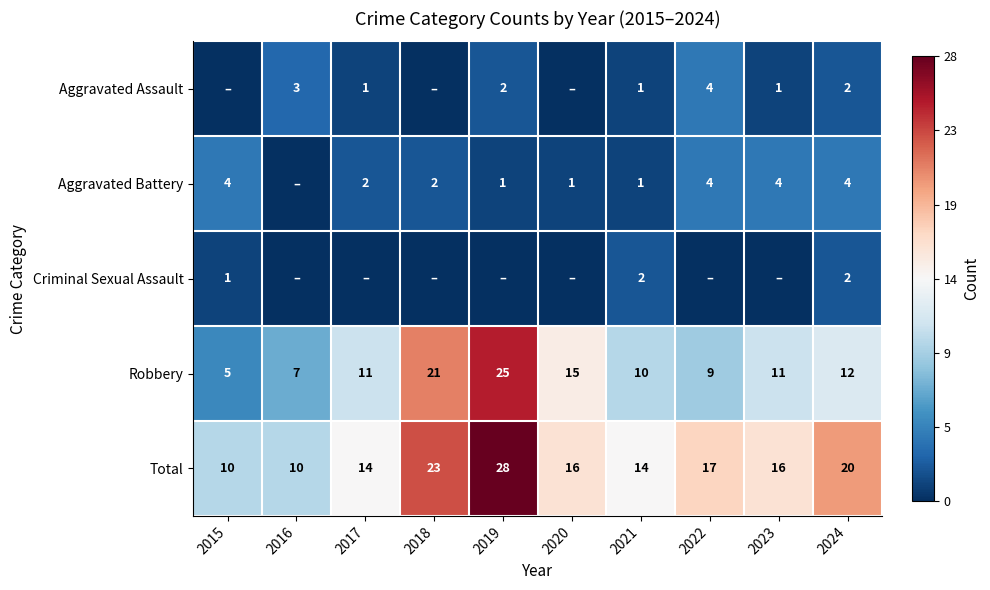

Is the value of Criminal Sexual Assault at 2021 greater than the value of Total at 2017?

No